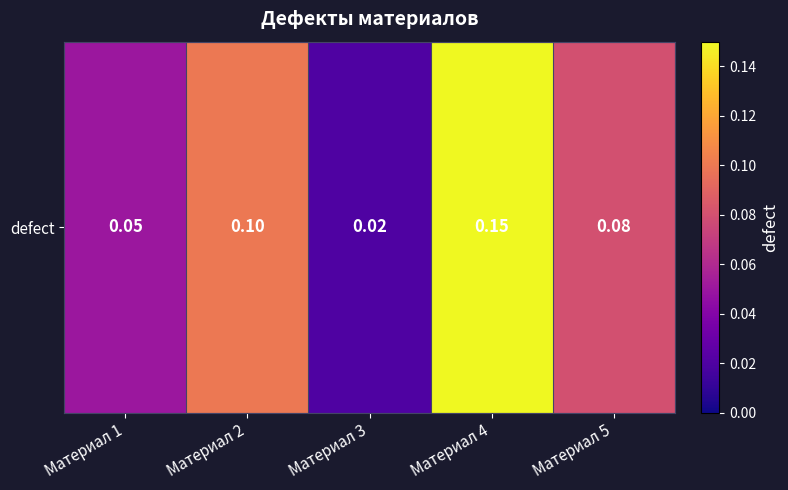

How many distinct data groups are displayed?

1